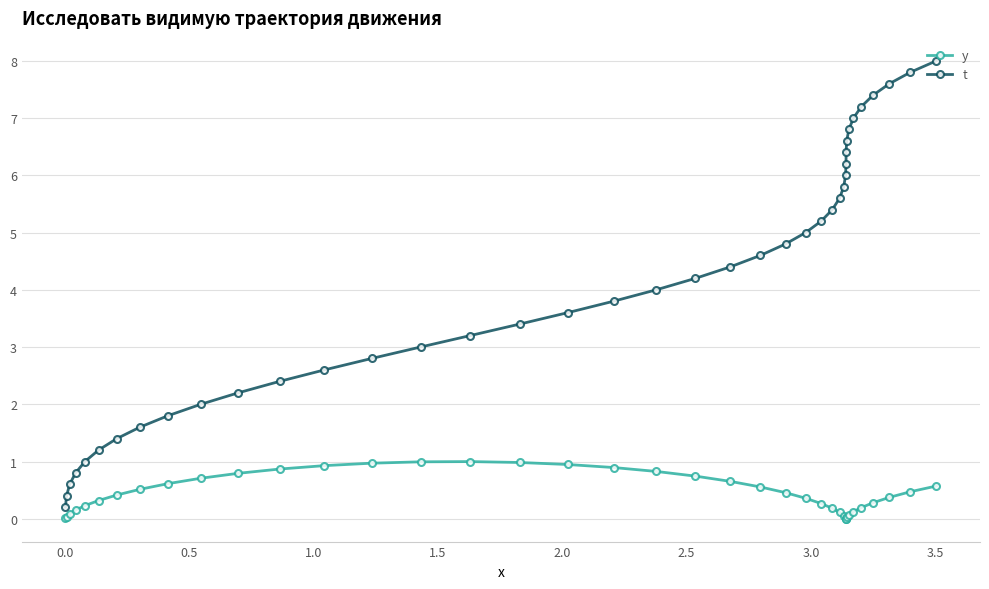

Which series has the widest spread of values?

t